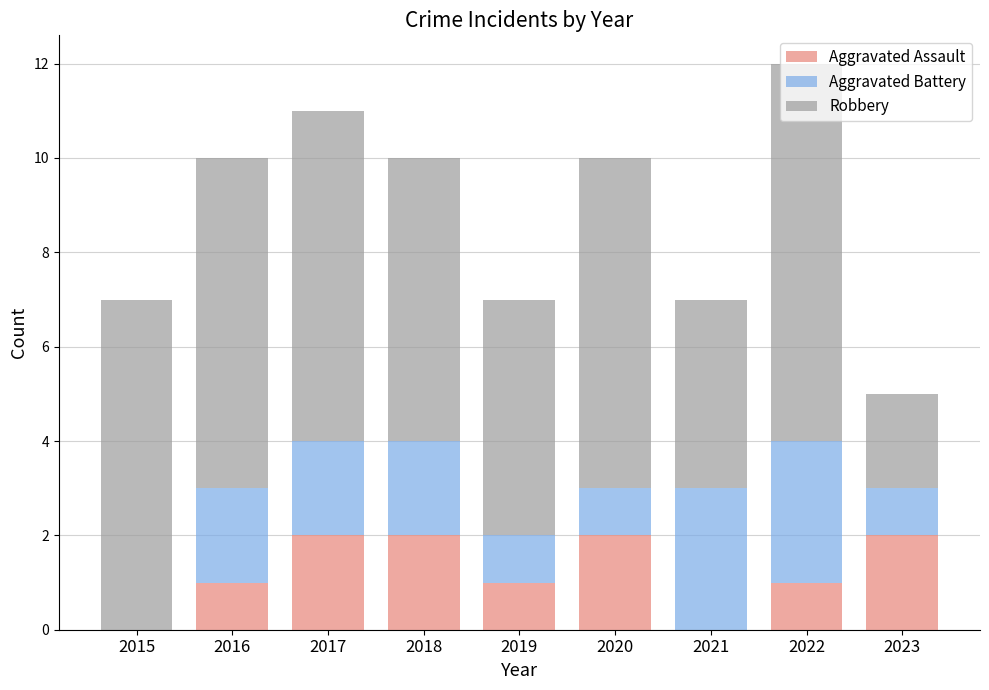

The Aggravated Assault series shows 1 at 2022. True or false?

True